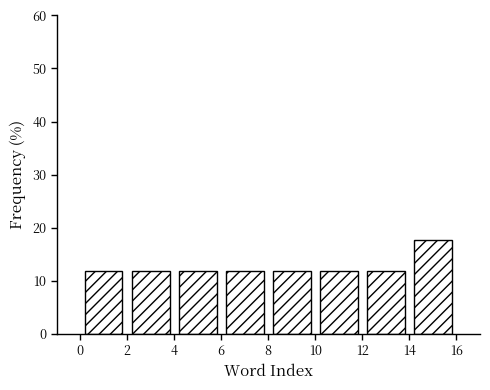

Over which range of the x-axis is the bar tallest?

14 to 16